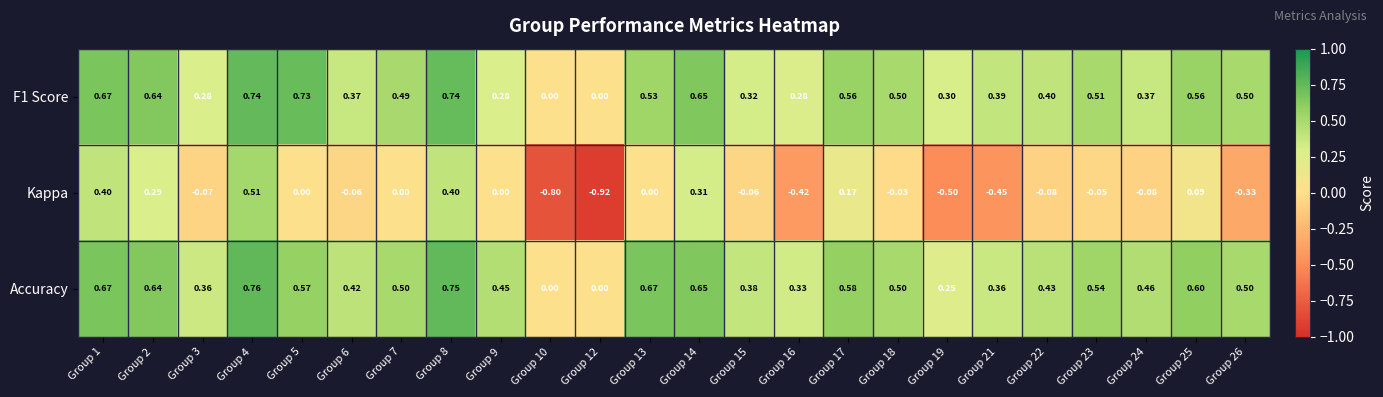

Which series has the largest range (max minus min)?

Kappa